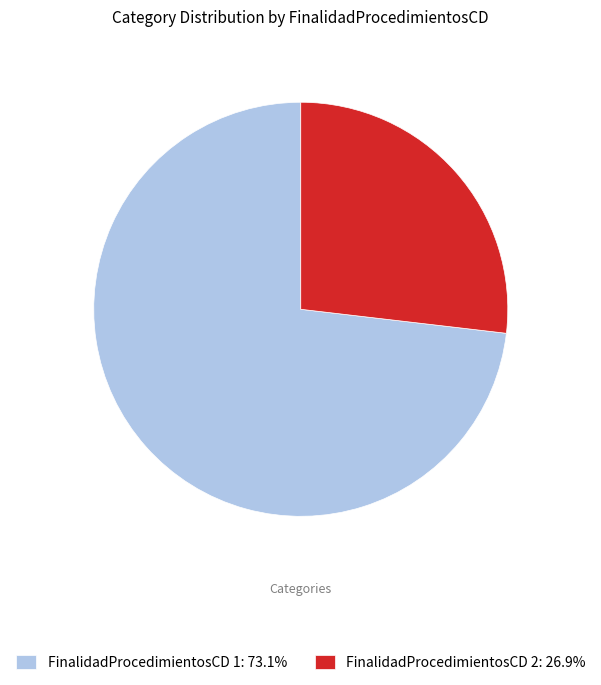

What is the ratio of the value at FinalidadProcedimientosCD 1: 73.1% to the value at FinalidadProcedimientosCD 2: 26.9%?

2.7